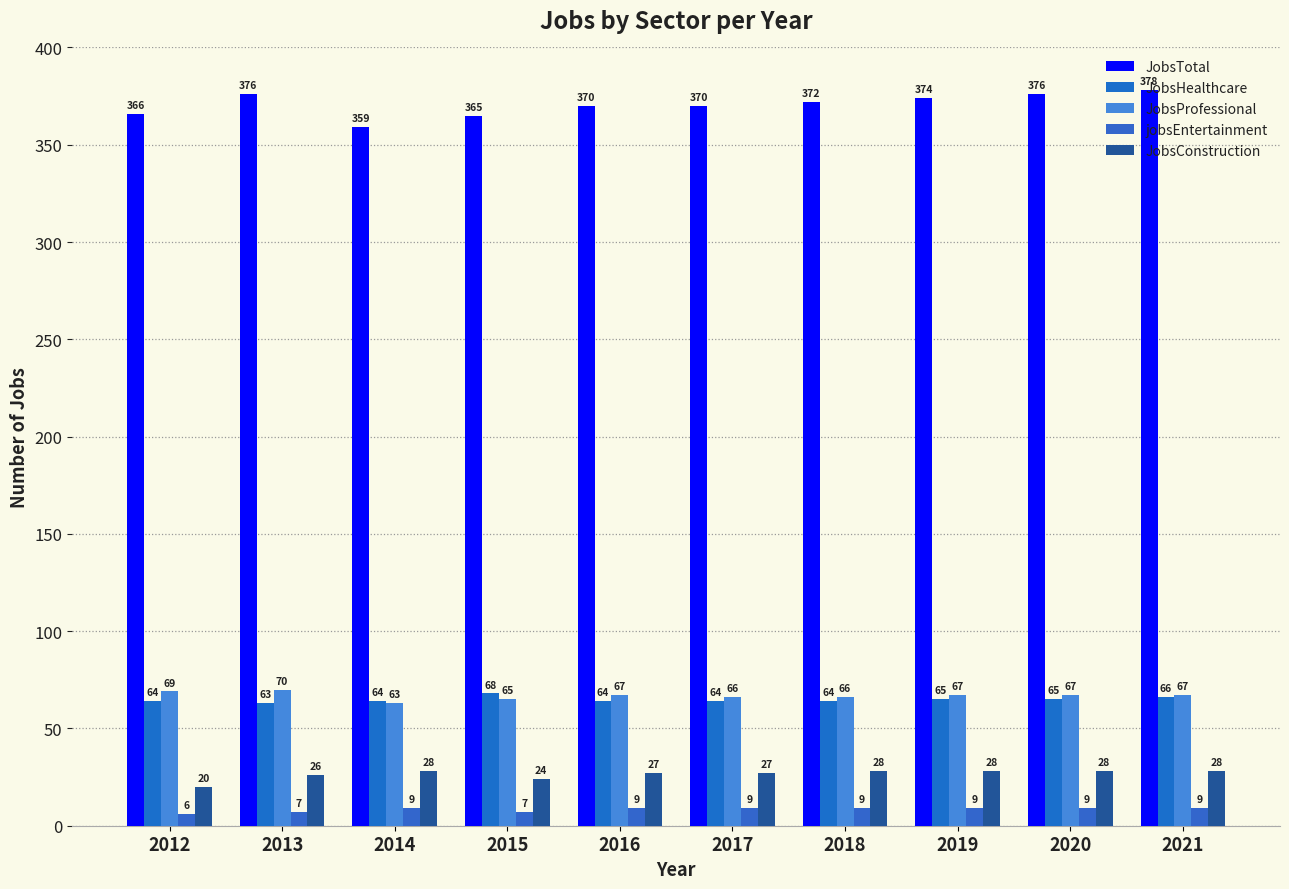

List the labels in order of JobsConstruction value, largest first.

2014, 2018, 2019, 2020, 2021, 2016, 2017, 2013, 2015, 2012